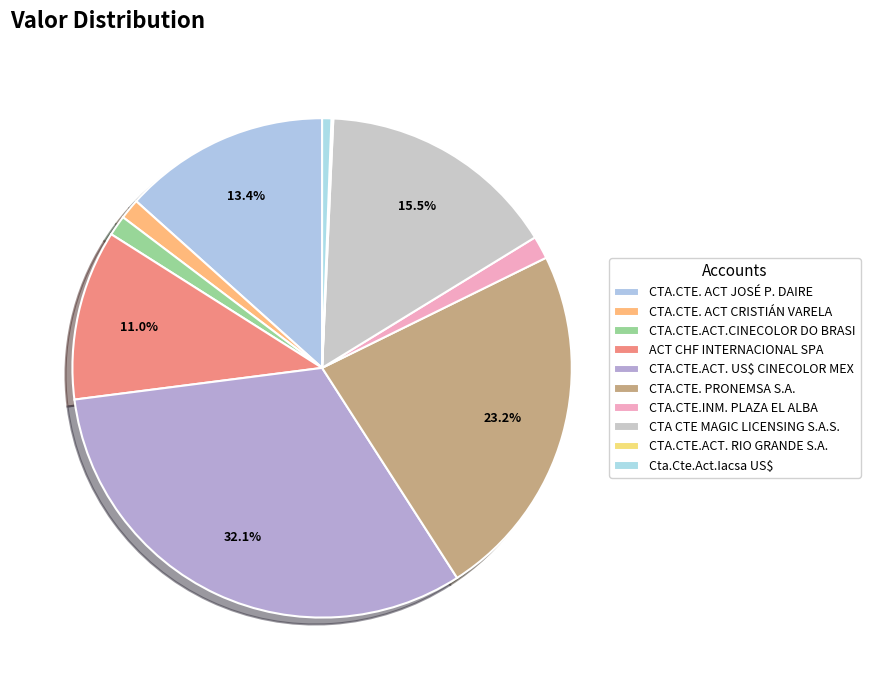

Is it true that ACT CHF INTERNACIONAL SPA is 1% of the pie?

False